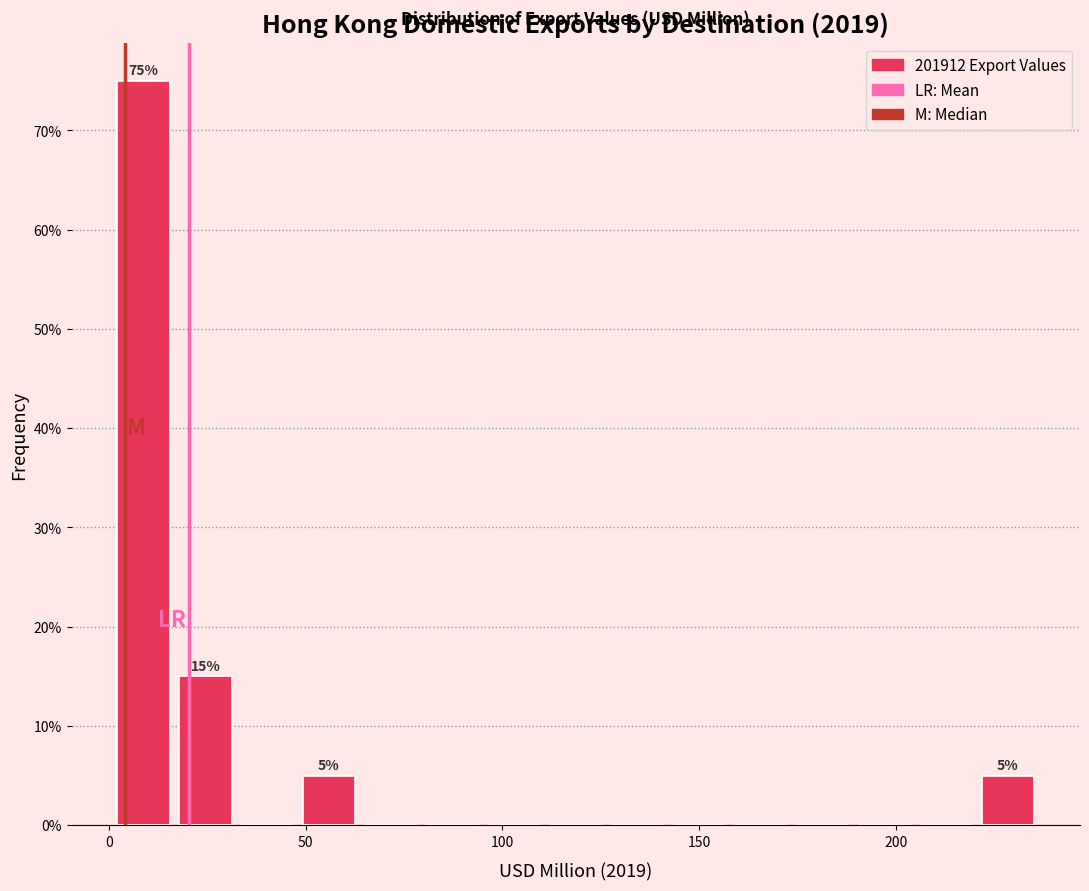

Read against the x-axis, roughly where is the centre of the tallest bar?

10